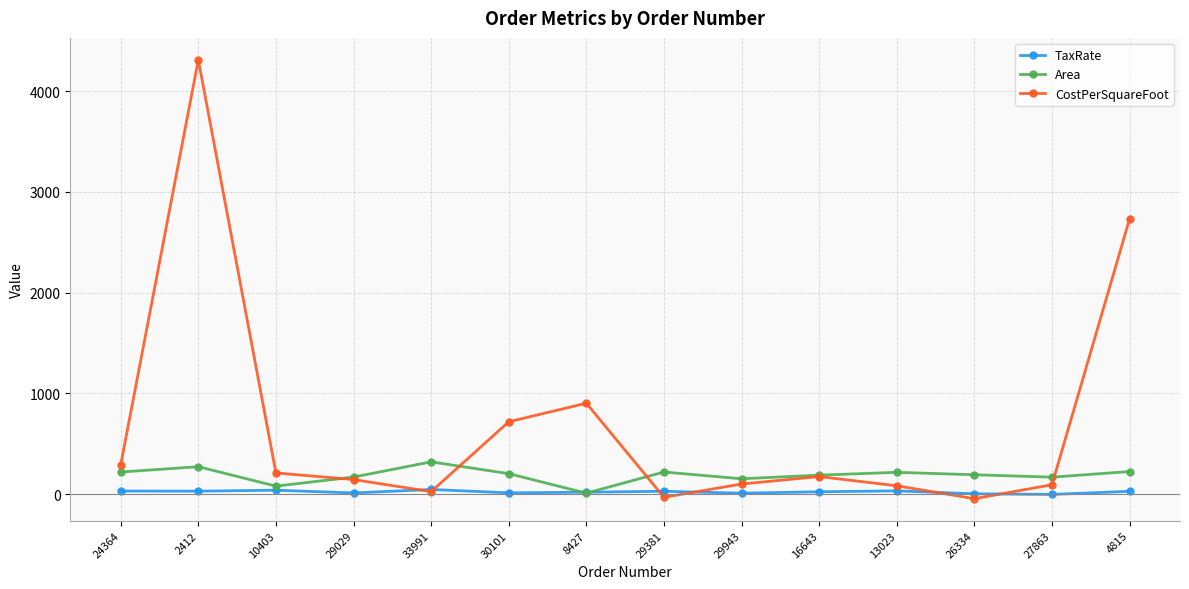

Which series has the widest spread of values?

CostPerSquareFoot